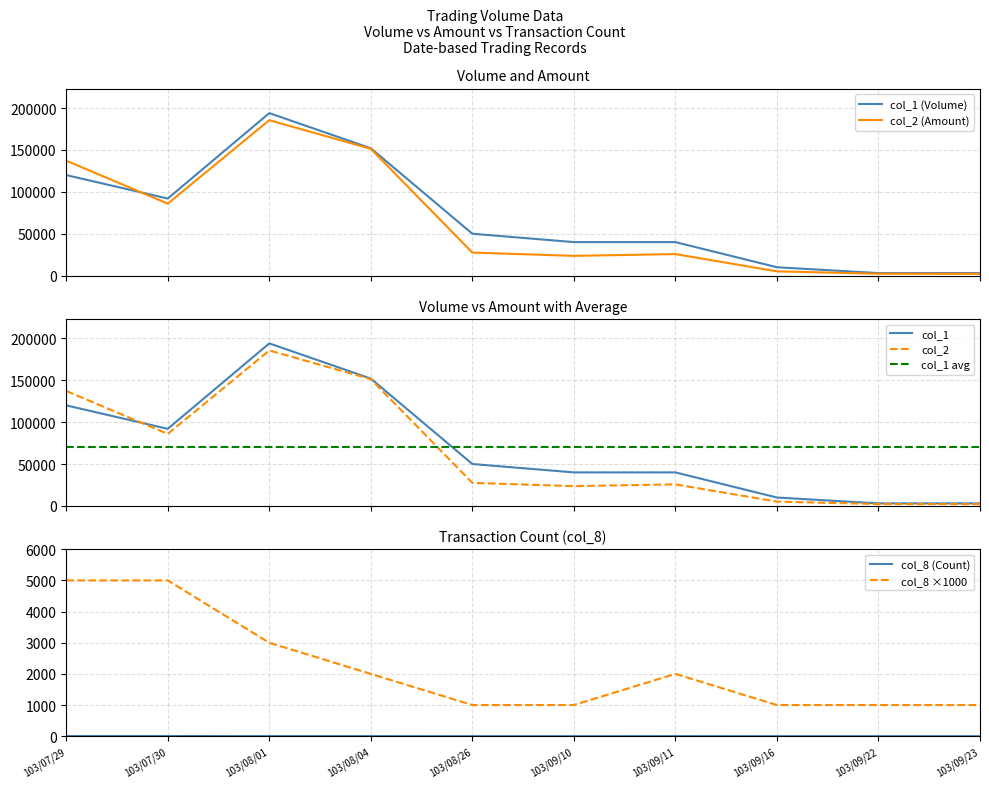

Is it true that col_1 equals 1210 at 103/09/23?

False